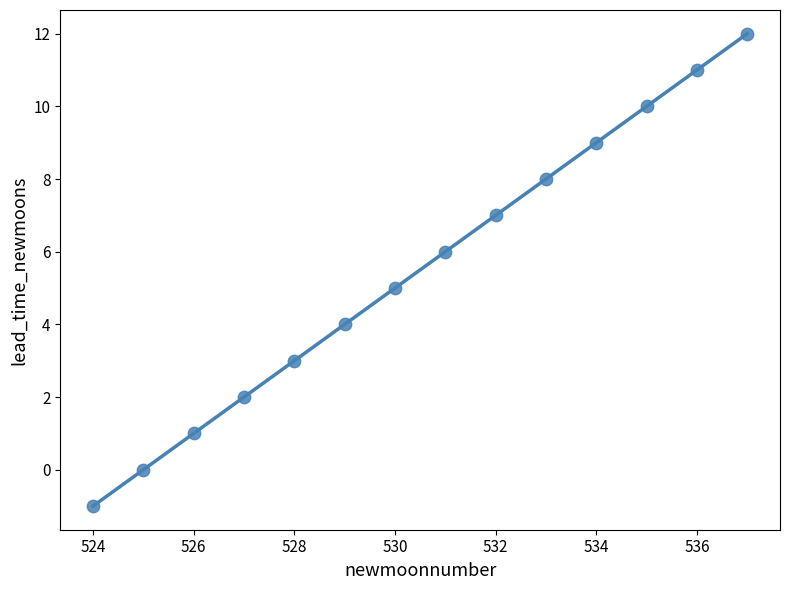

What is the range of Y values (max minus min)?

13